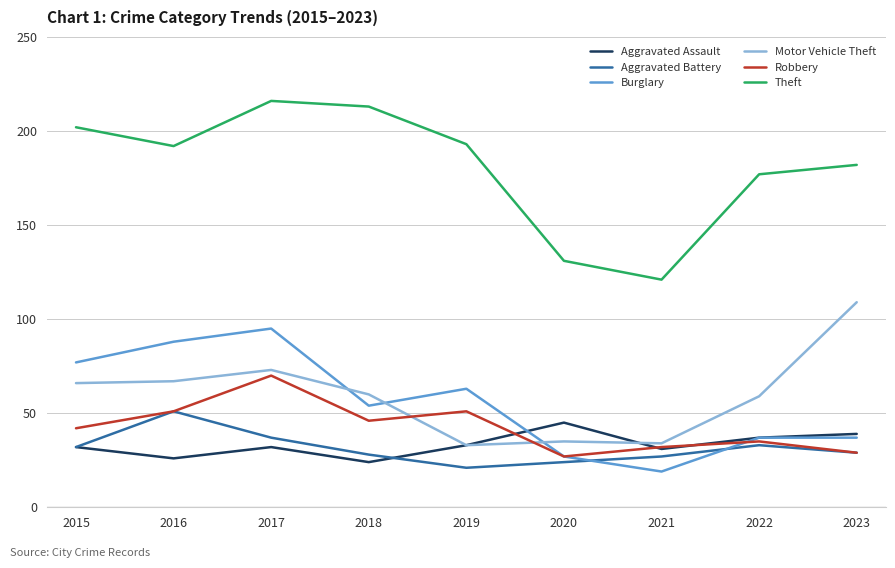

At which category does Aggravated Battery reach its first local peak?

2016